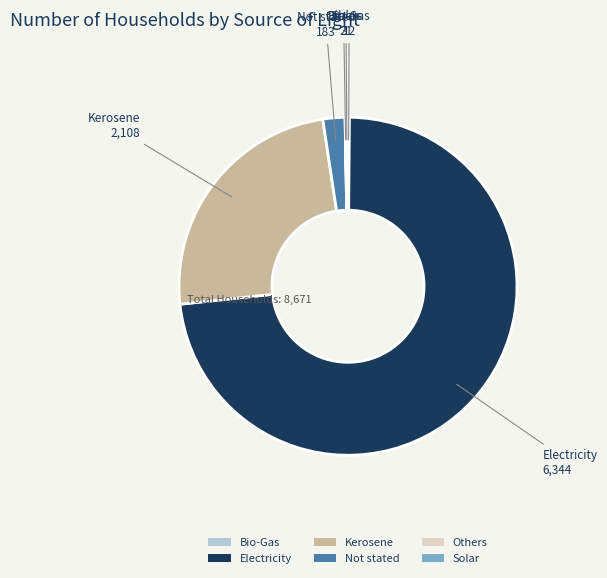

Does Electricity represent more than half of the total?

Yes